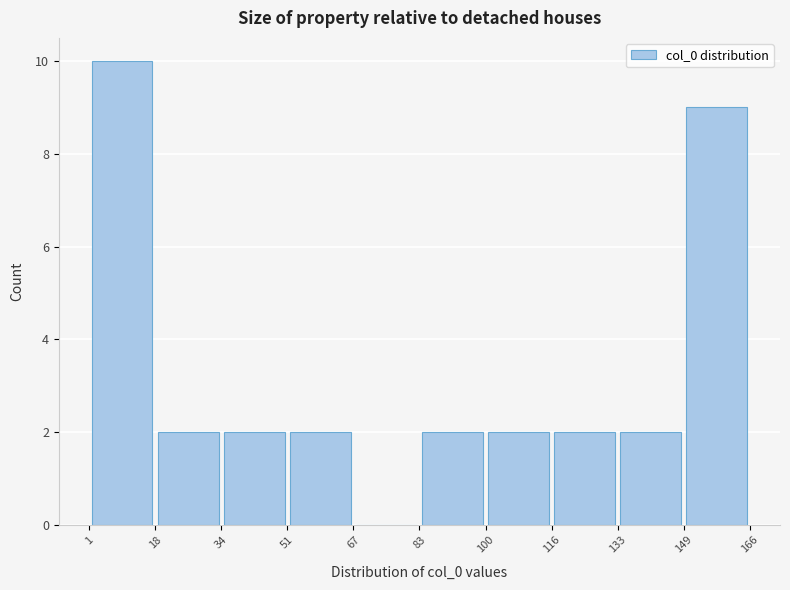

How tall is the bar that spans 116 to 133 on the x-axis? The values are not printed on the chart, so give them approximately, as read against the axis.

2